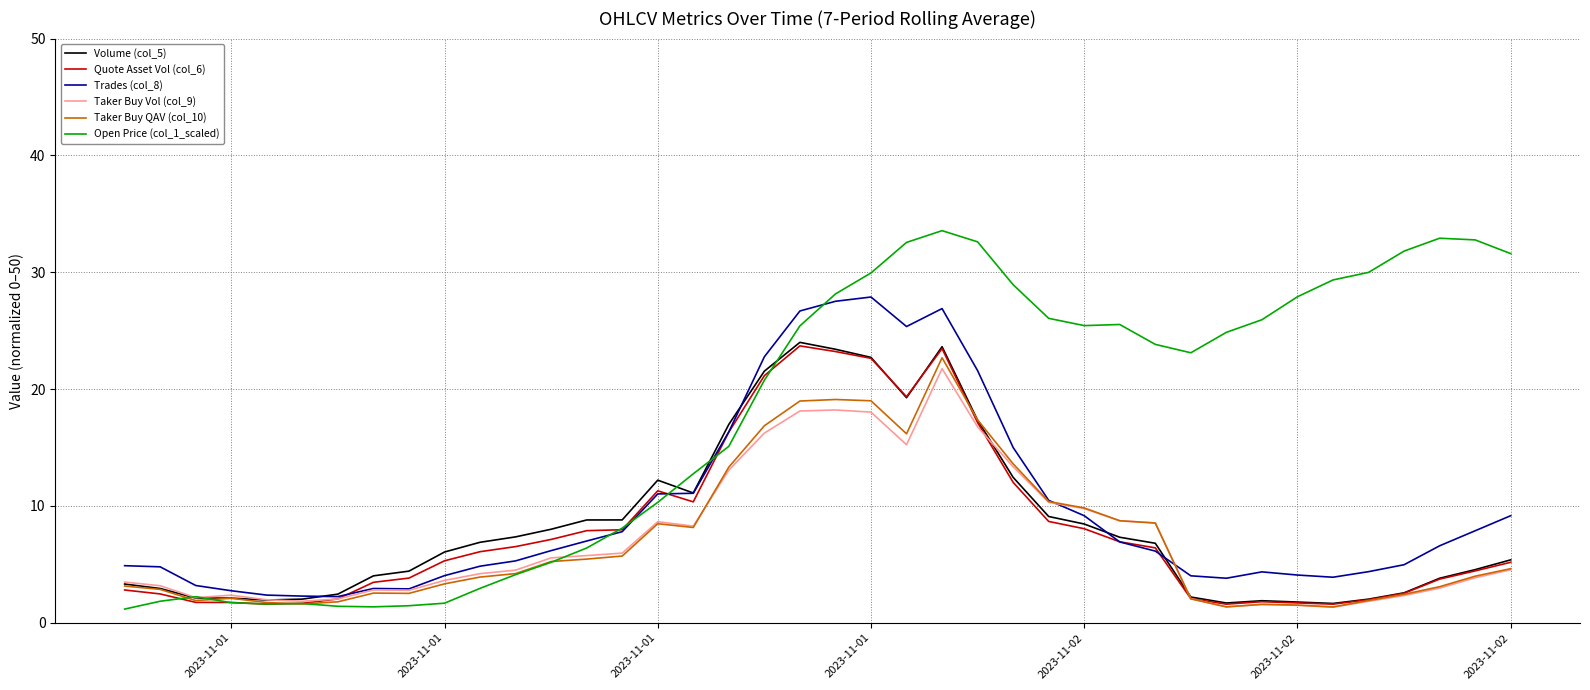

Which series has the largest total across all categories?

Open Price (col_1_scaled)